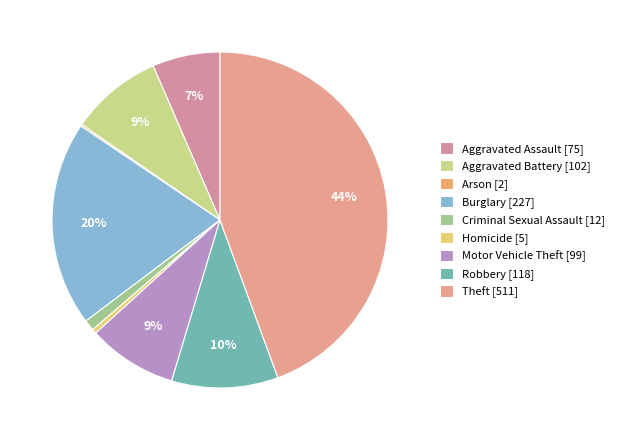

What percentage is the Aggravated Battery slice, to the nearest percent?

9%